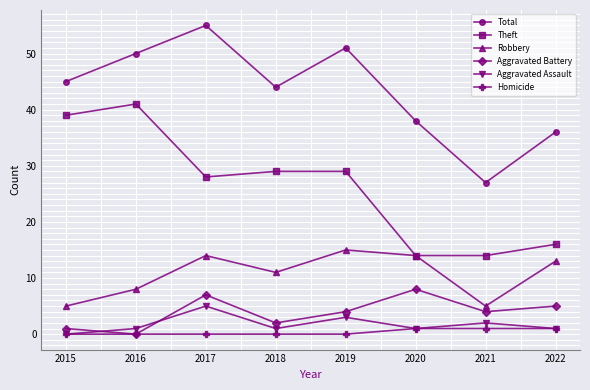

The value of Robbery at 2022 is 13. True or false?

True